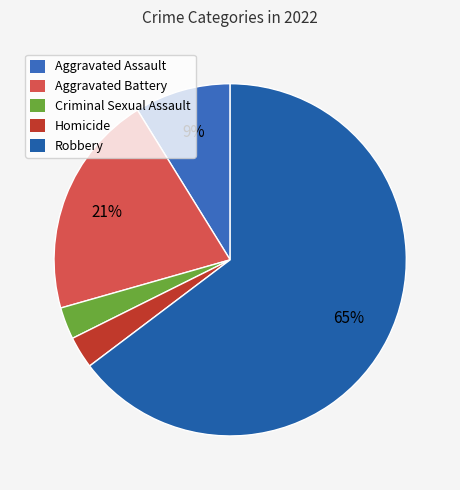

Does Homicide account for over 50% of the chart?

No